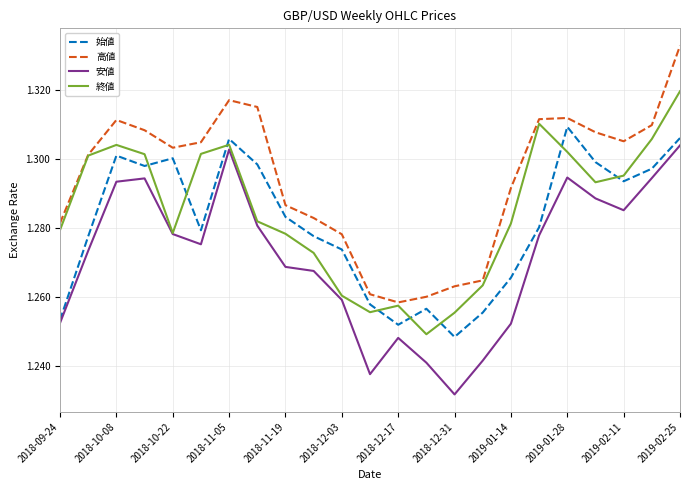

What is the difference between the second highest and second lowest values in the 高値 series?

0.1